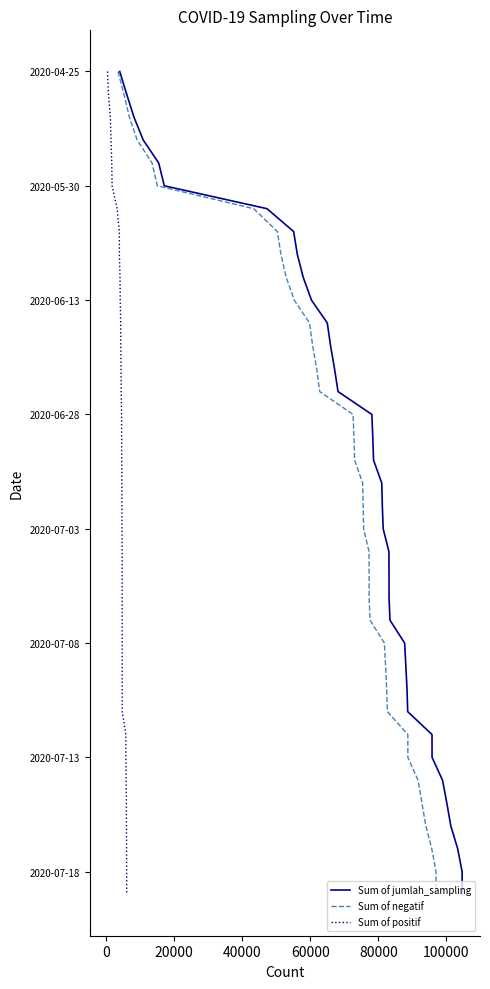

What are all the series names shown in the legend?

Sum of jumlah_sampling, Sum of negatif, Sum of positif